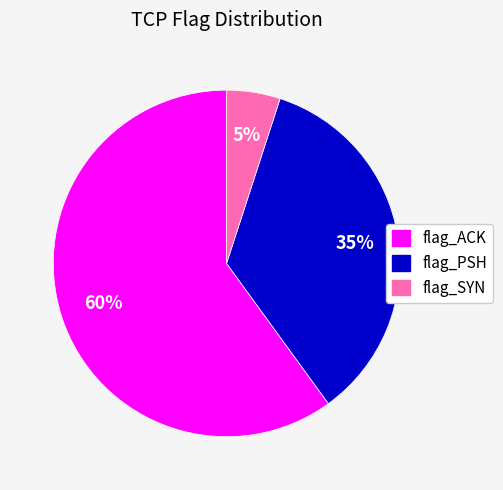

To the nearest percent, what is the difference between the largest and smallest slice percentages?

55%